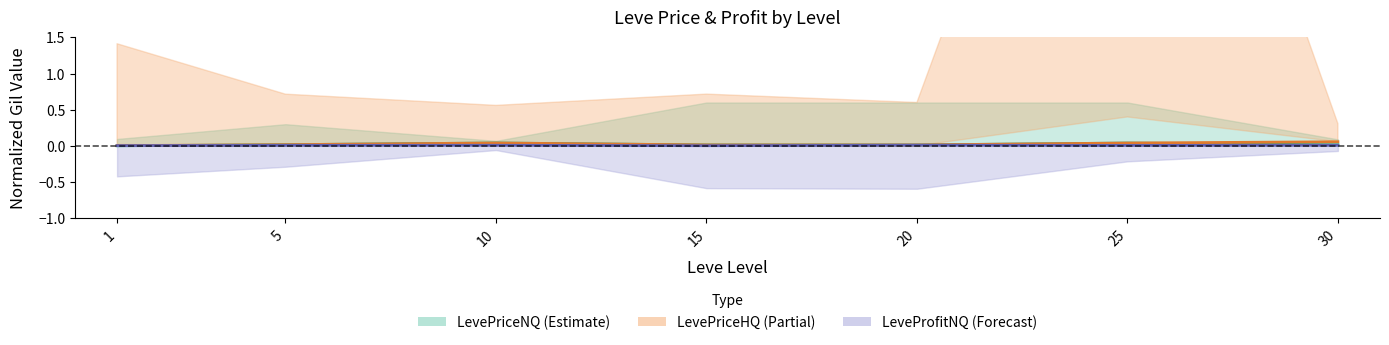

At how many categories does at least one series exceed 0?

7